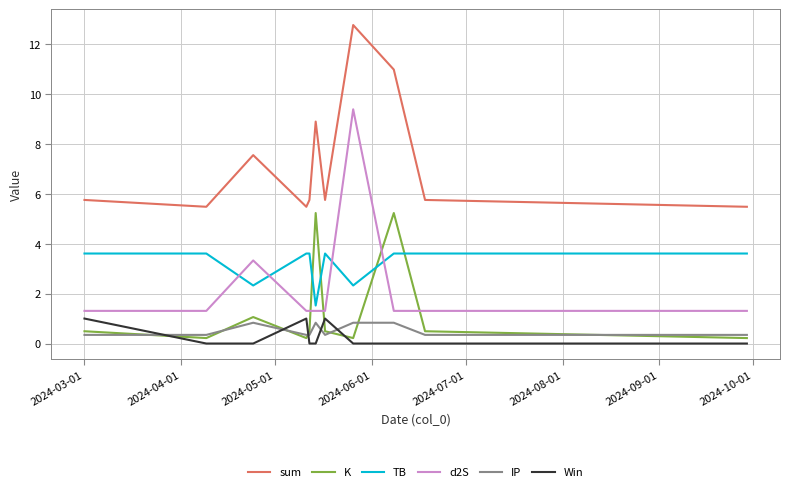

Which series has the largest total across all categories?

sum